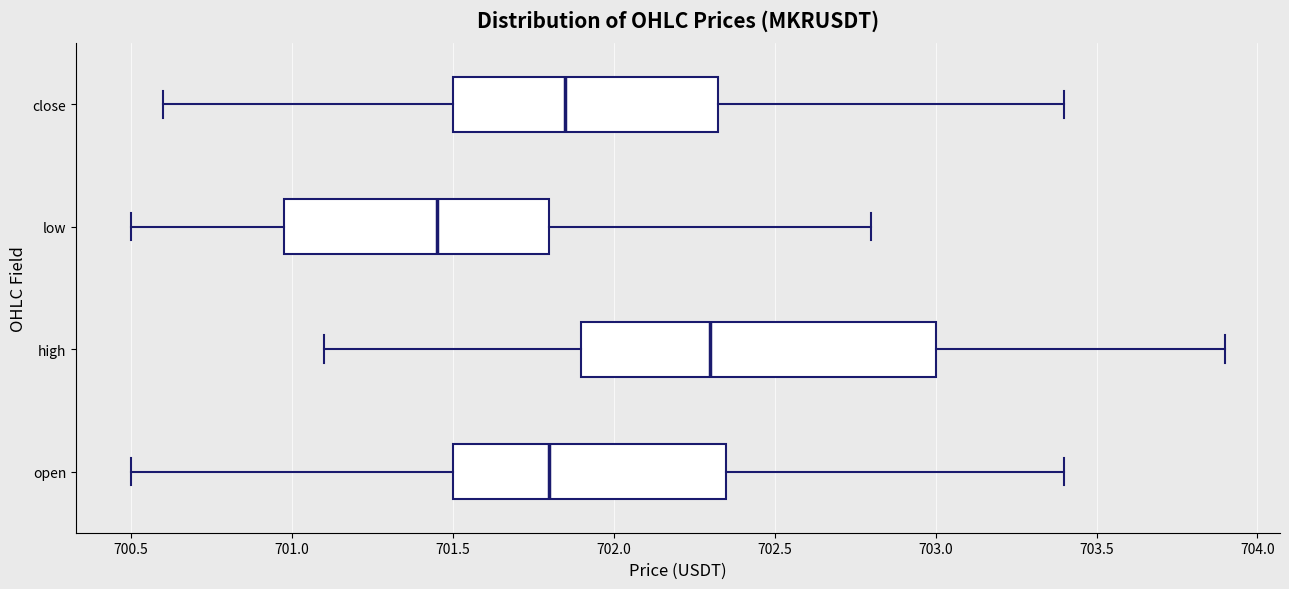

Where is the right edge of the box for open on the x-axis? The values are not printed on the chart, so give them approximately, as read against the axis.

702.35